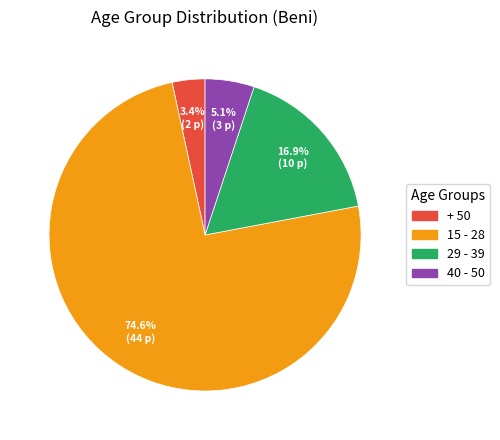

Count the number of slices in the pie.

4